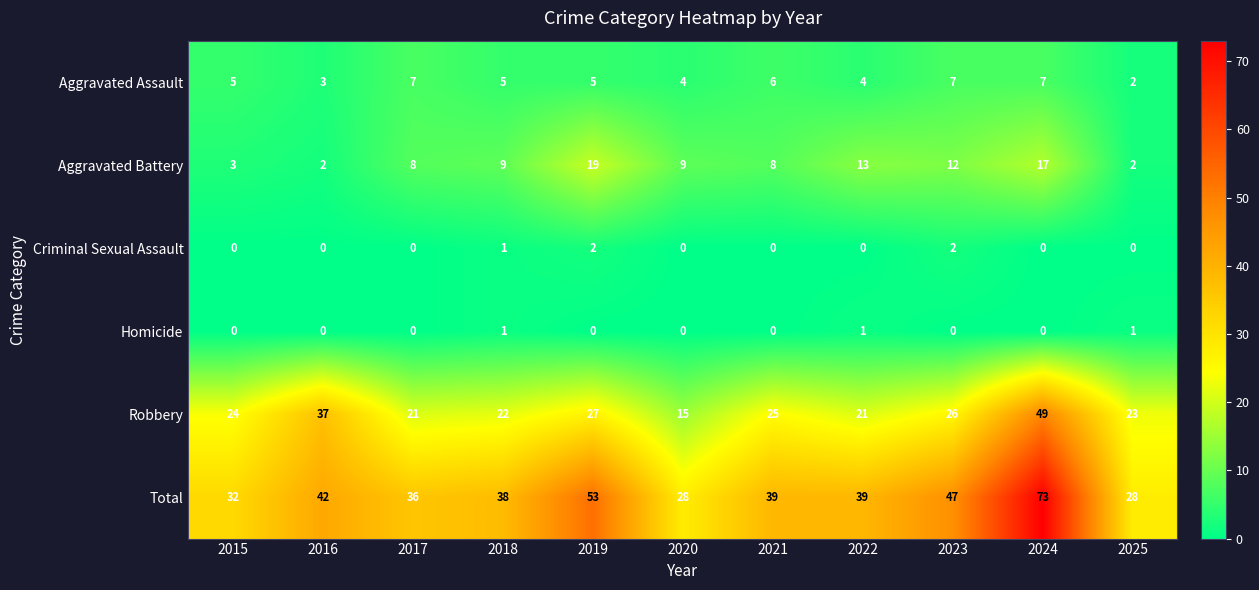

Count the number of data series in this chart.

6